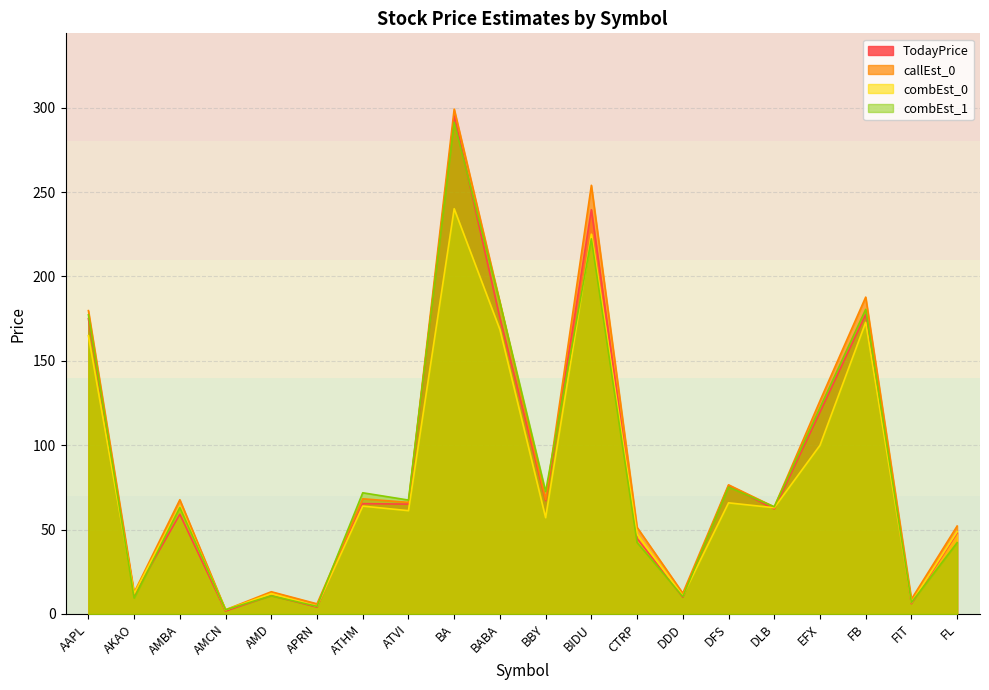

What is the average value of the combEst_0 series?

79.5